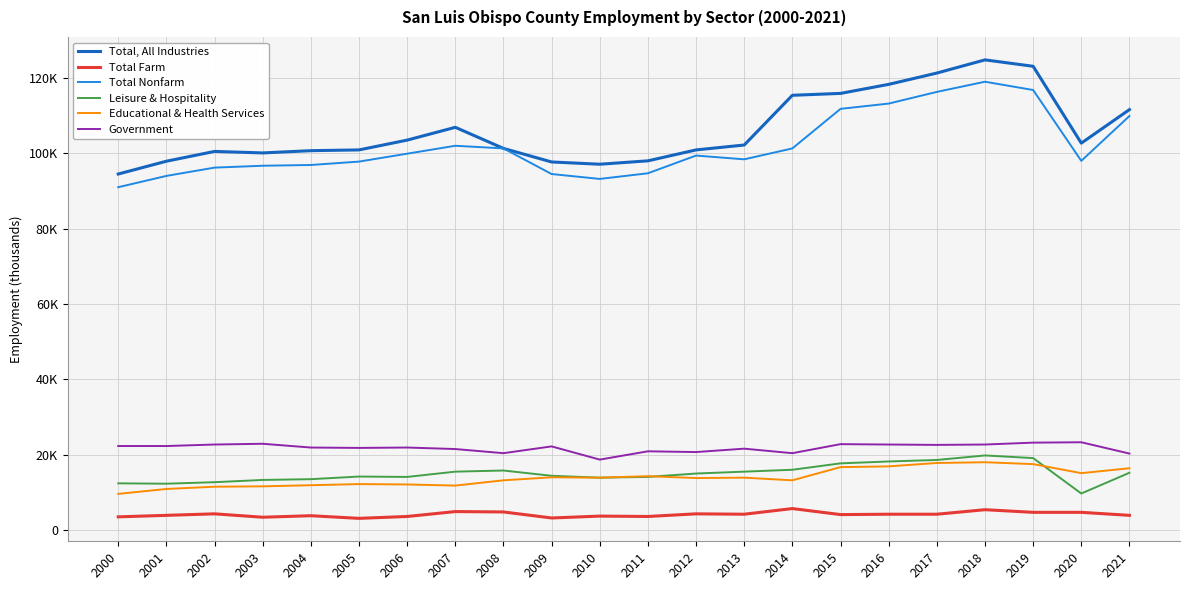

Is it true that Total, All Industries equals 97700 at 2009?

True